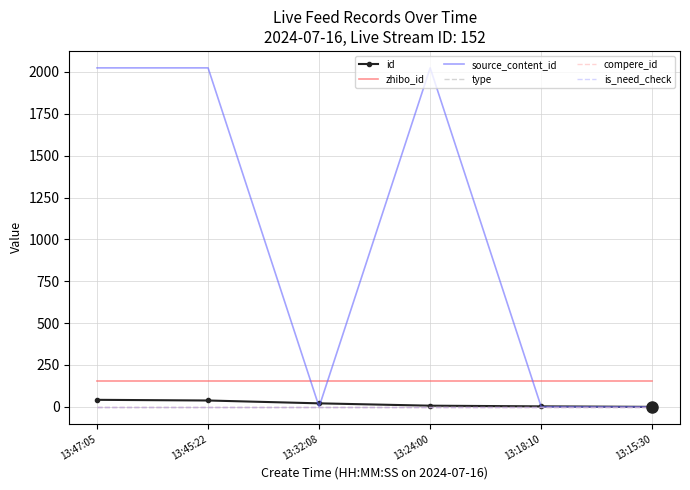

What are all the series names shown in the legend?

id, zhibo_id, source_content_id, type, compere_id, is_need_check